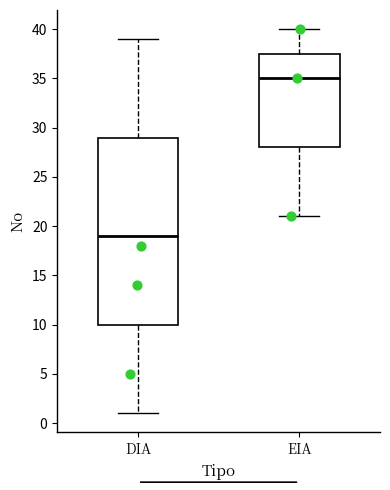

Which box is the tallest, from its lower edge to its upper edge?

DIA